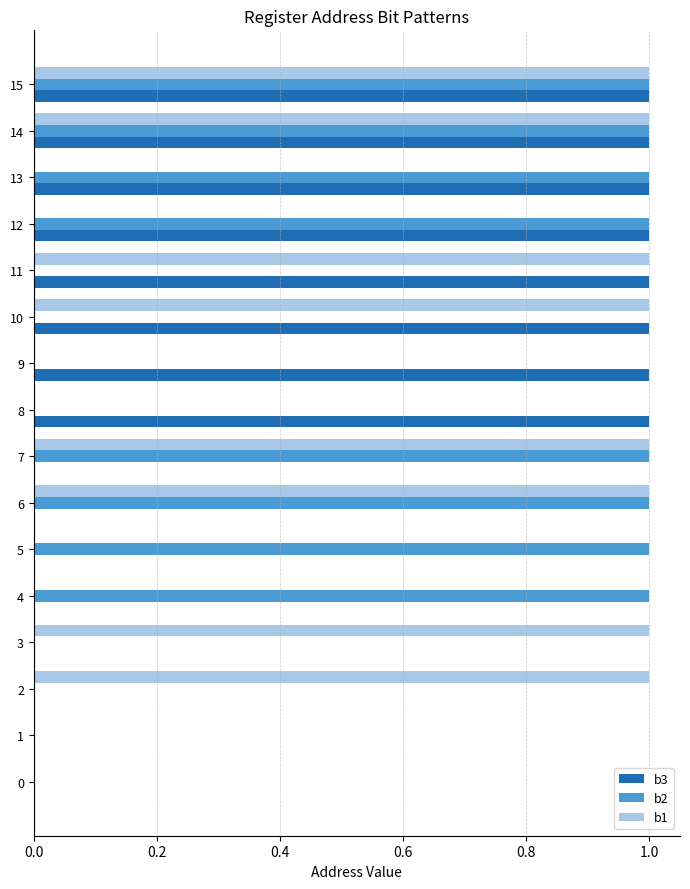

True or false: b1 has a value of 1 at 7.

True